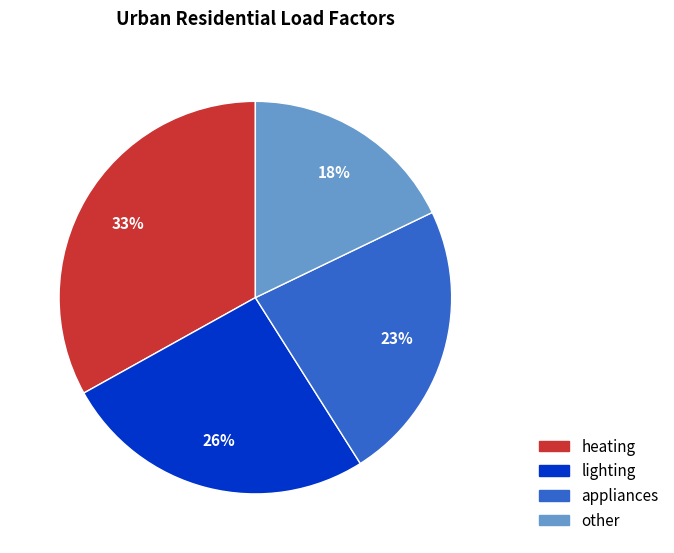

Which slice is the smallest?

other